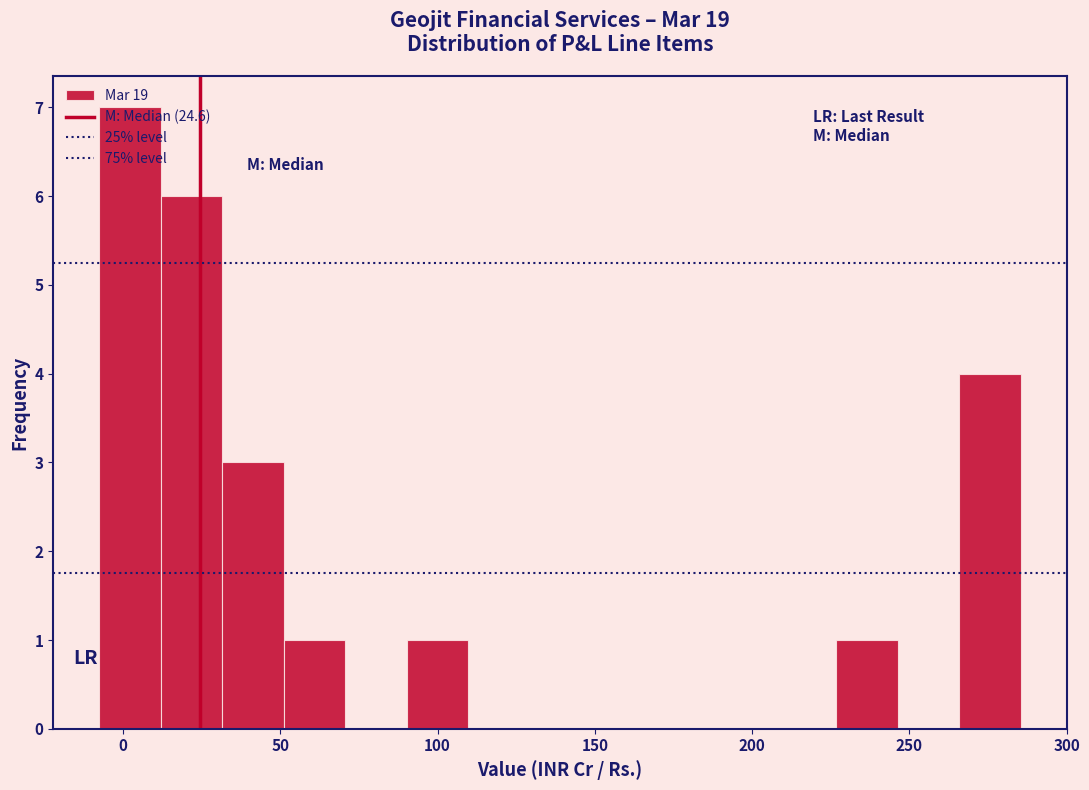

Read against the x-axis, roughly where is the centre of the tallest bar?

0